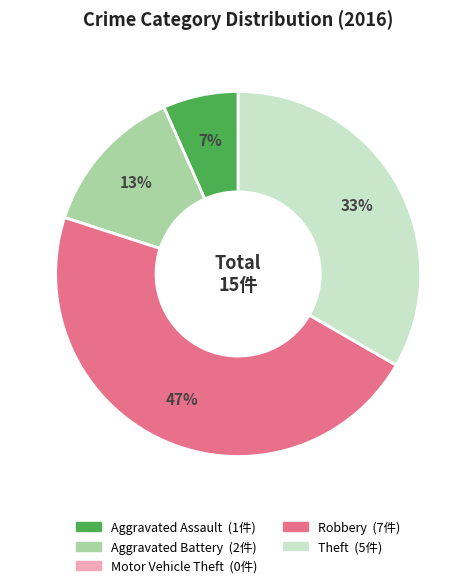

Do Robbery and Aggravated Battery together represent more than half of the pie?

Yes